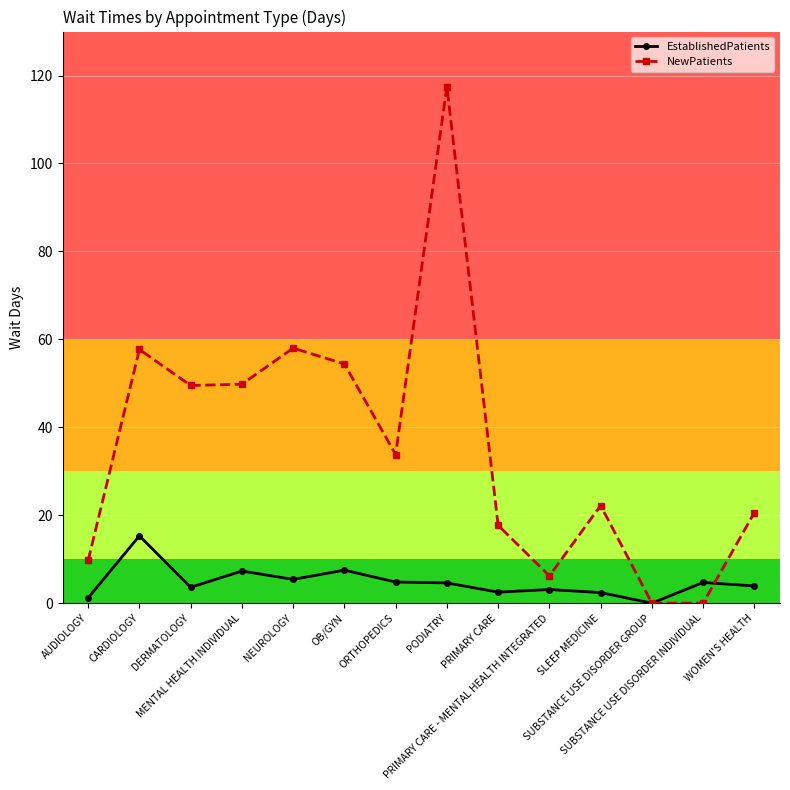

Which series changed the most between PODIATRY and PRIMARY CARE?

NewPatients